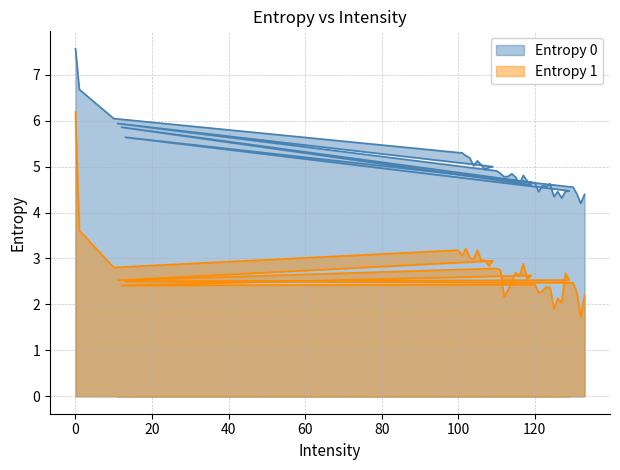

What is the average value of the Entropy 0 series?

5.0